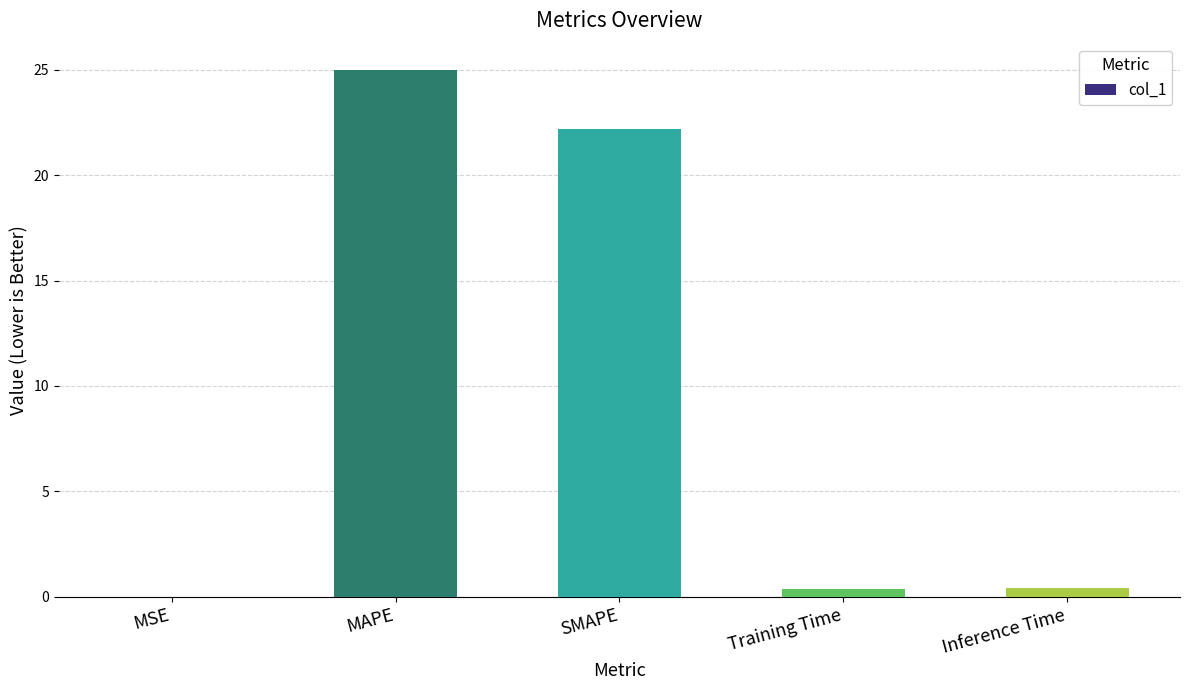

The value at SMAPE is 7.6. True or false?

False